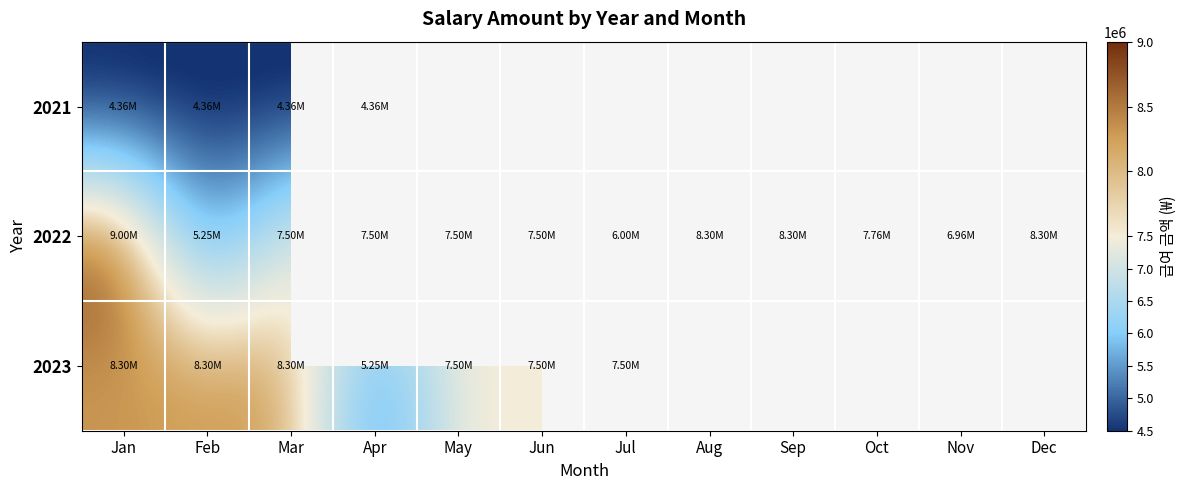

Which category has the lowest value across all series?

Jan